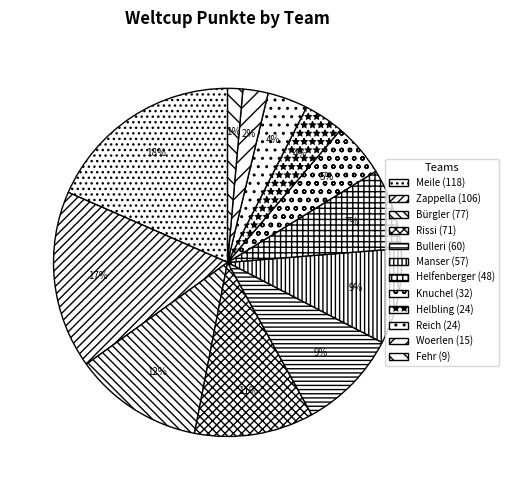

To the nearest percent, what is the combined percentage of Bulleri and Manser?

18%